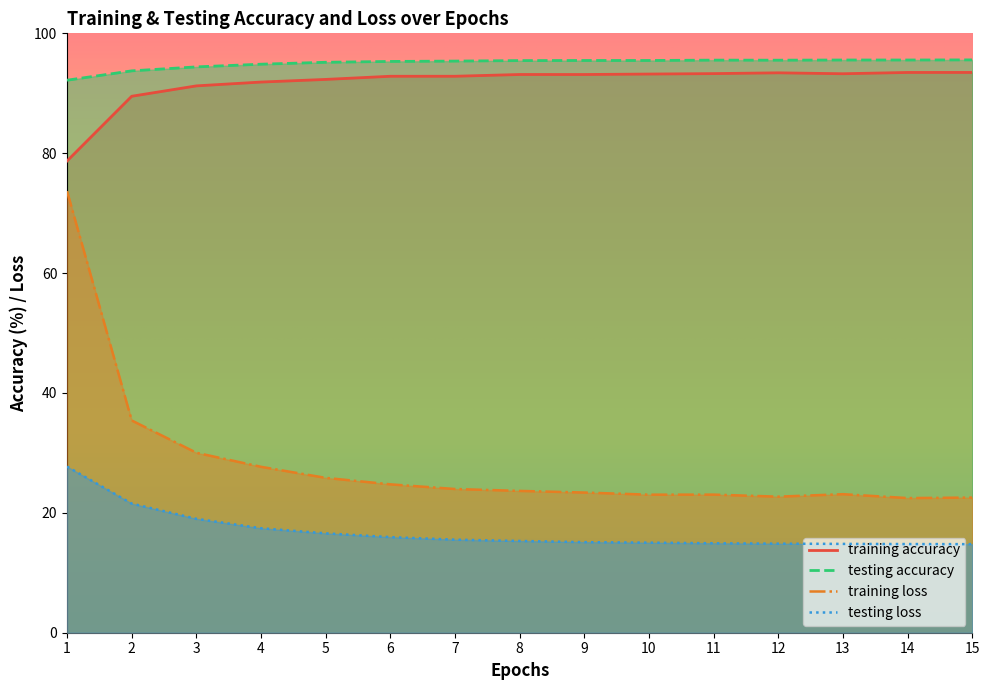

True or false: testing loss and testing accuracy intersect in this chart.

False